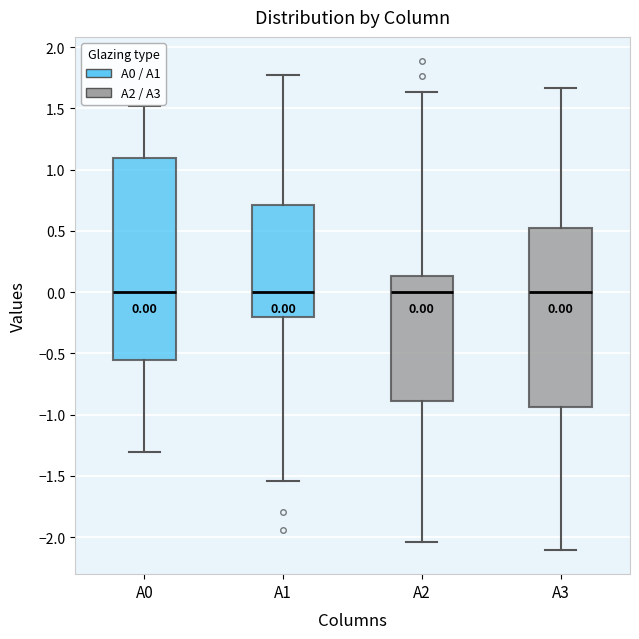

Which box is the tallest, from its lower edge to its upper edge?

A0